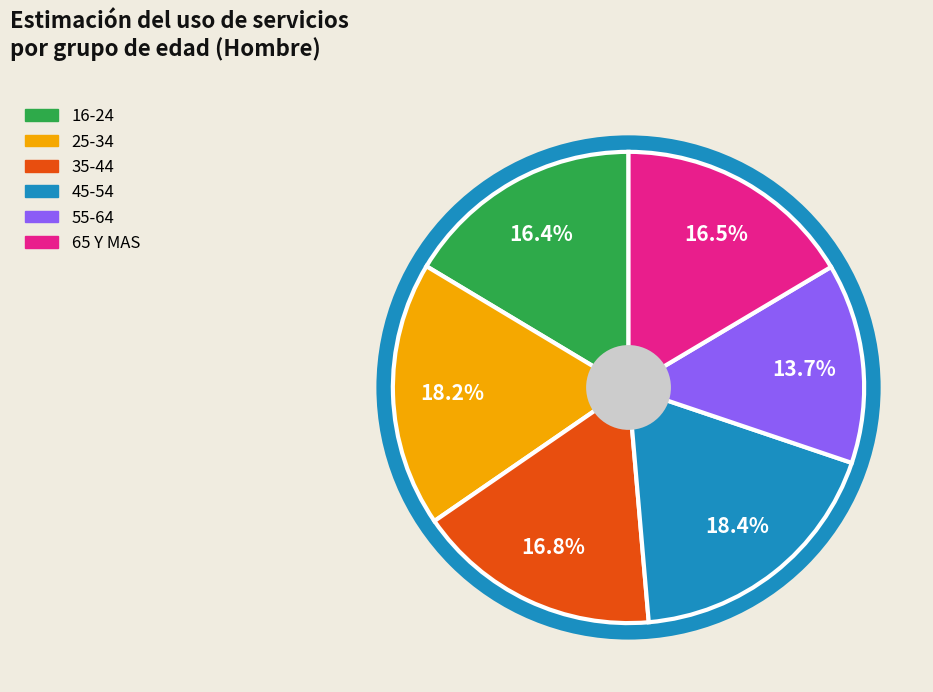

To the nearest percent, what is the difference between the largest and smallest slice percentages?

5%